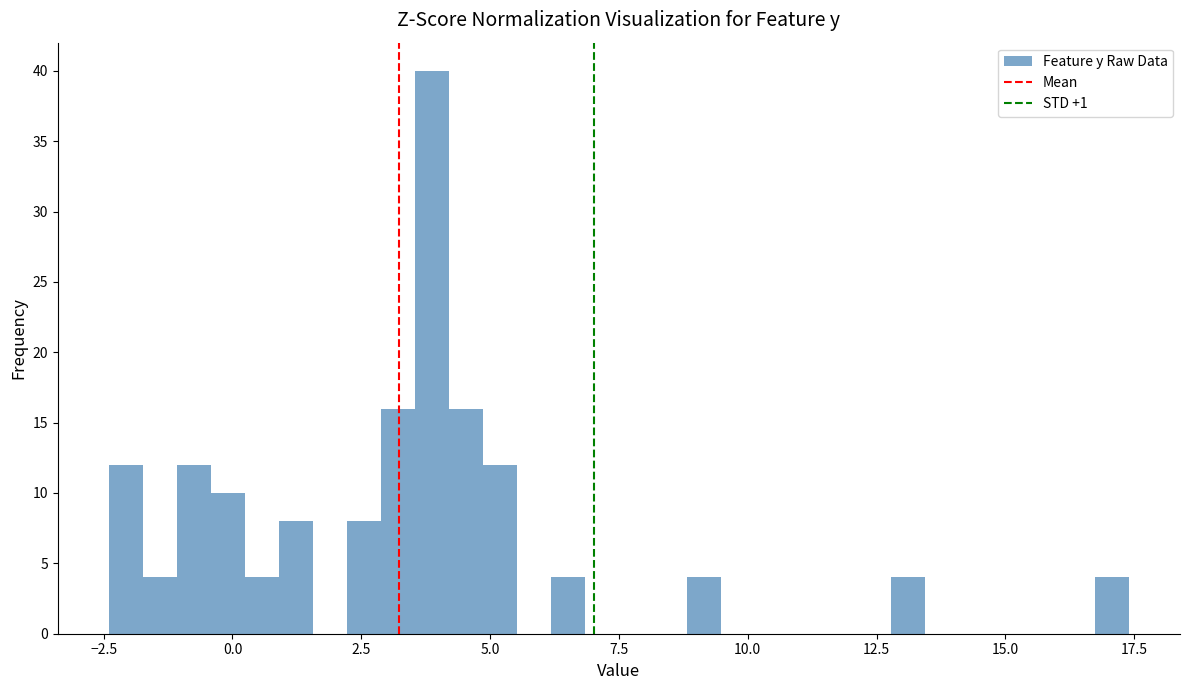

Read against the x-axis, roughly where is the centre of the tallest bar?

4.0